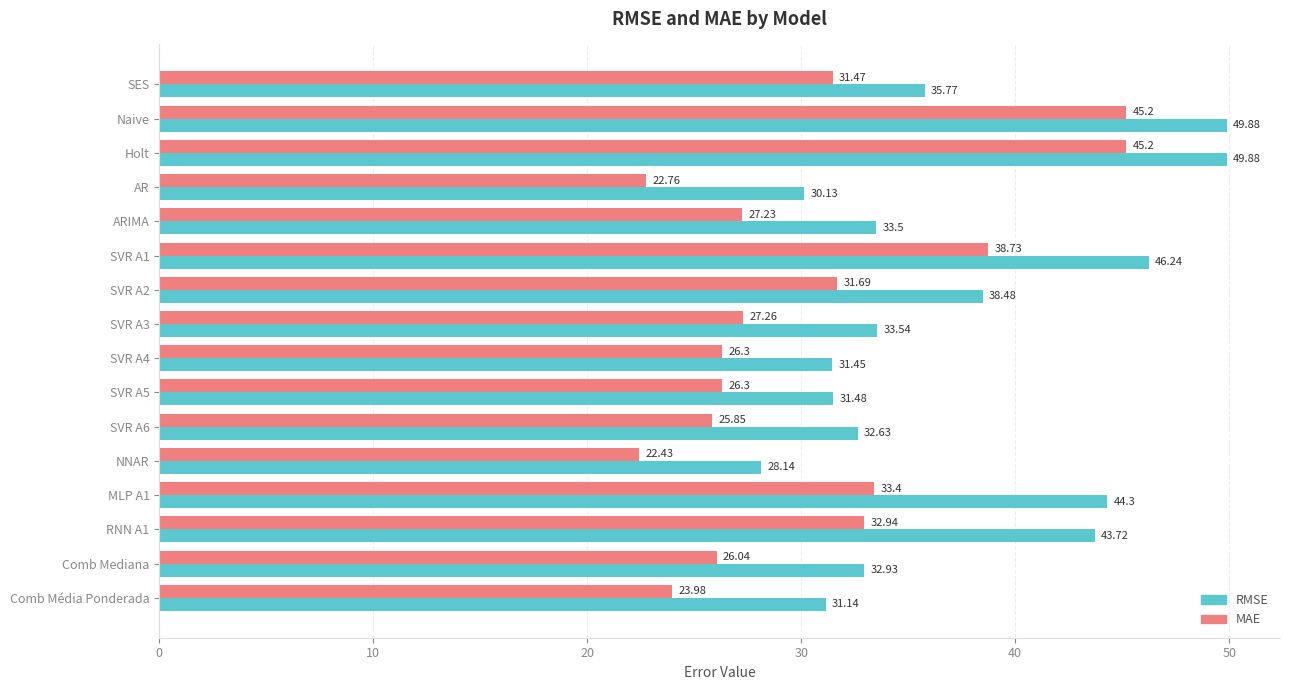

What is the difference between the RMSE values at Naive and NNAR?

21.7